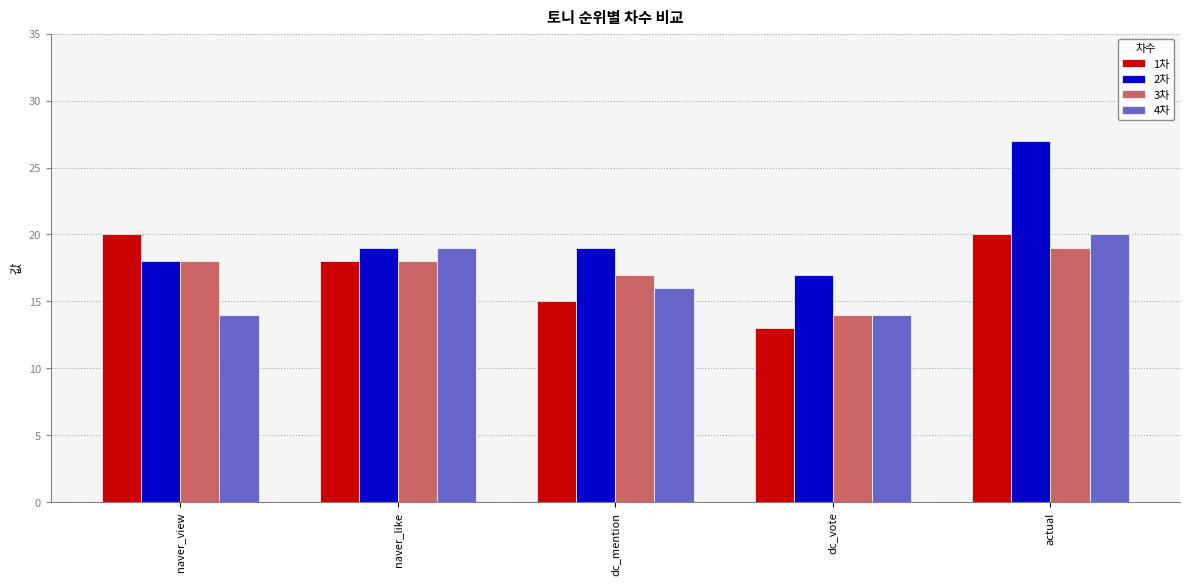

What is the difference between the 1차 values at dc_mention and naver_like?

3